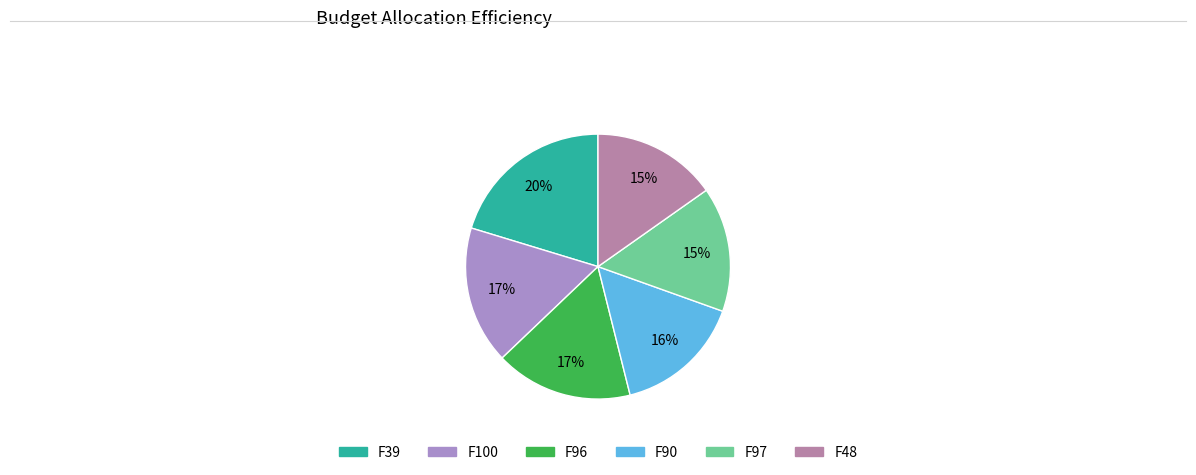

To the nearest percent, what is the difference between the largest and smallest slice percentages?

5%